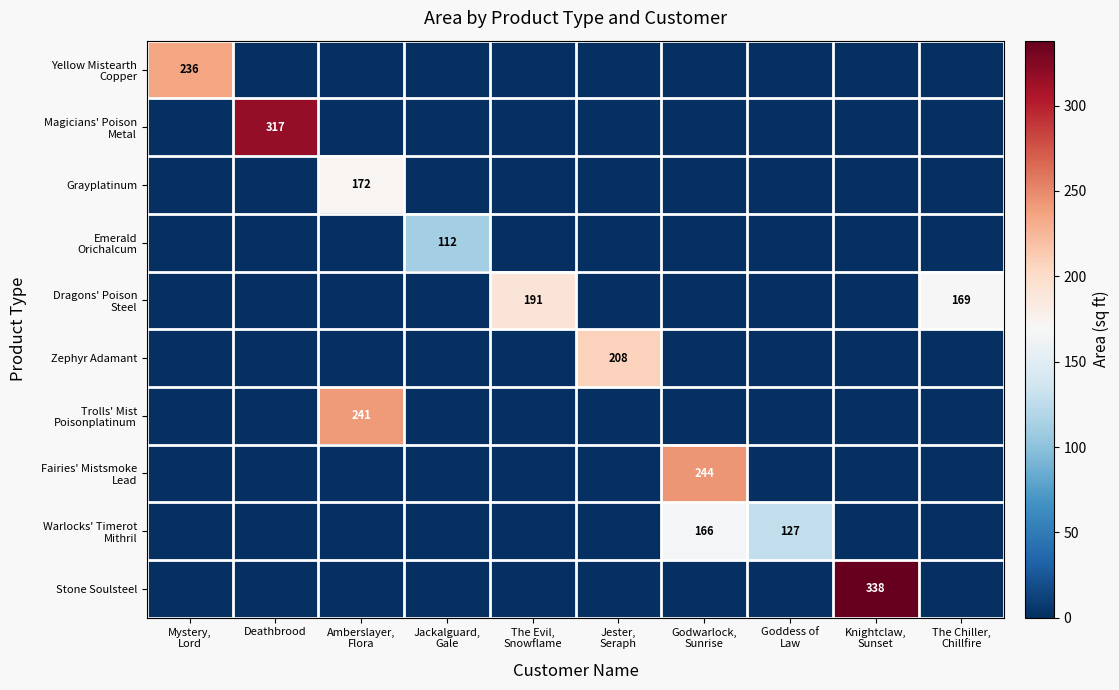

Is it true that Dragons' Poison Steel equals 0 at Godwarlock, Sunrise?

True